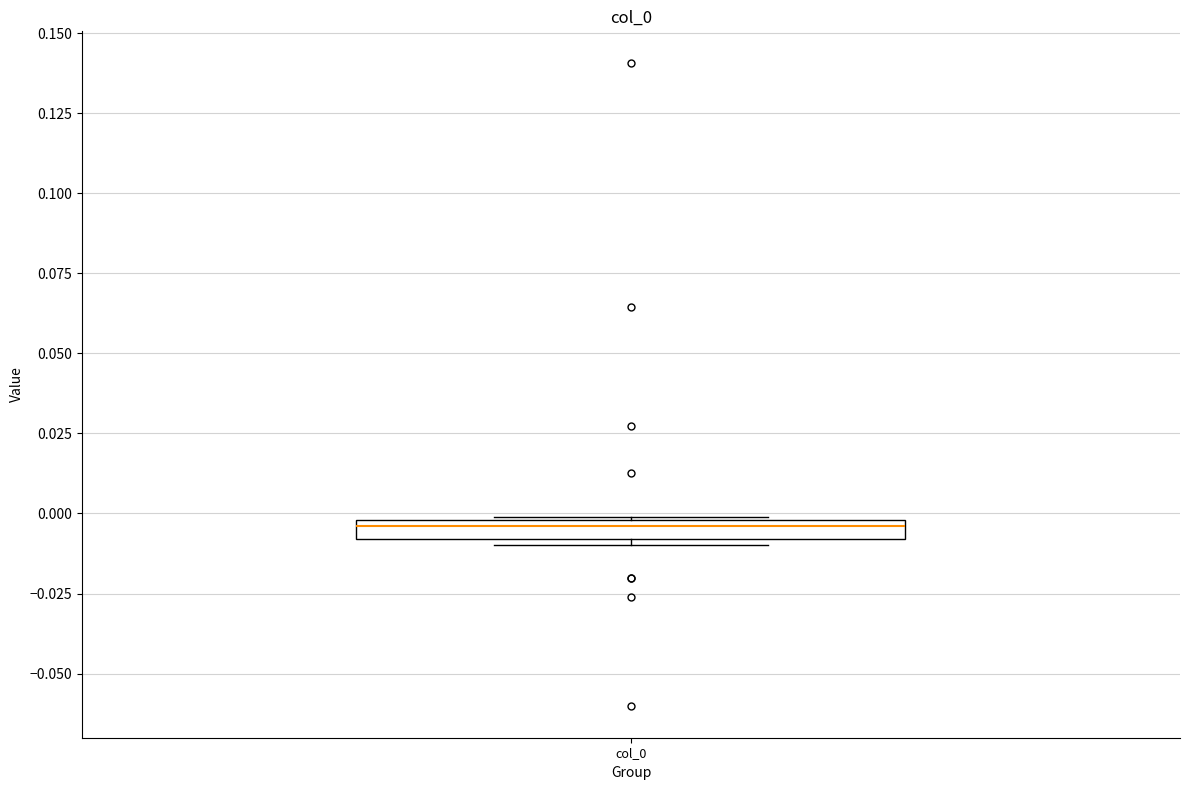

Where does the median line of the box for col_0 sit on the y-axis? The values are not printed on the chart, so give them approximately, as read against the axis.

-0.005